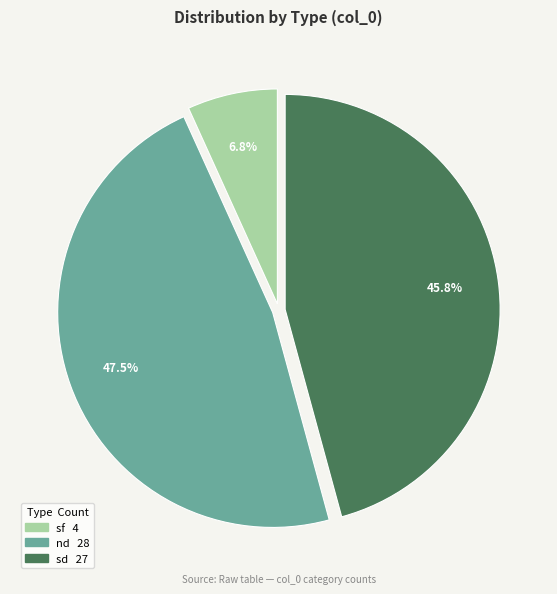

Do nd and sd together represent more than half of the pie?

Yes